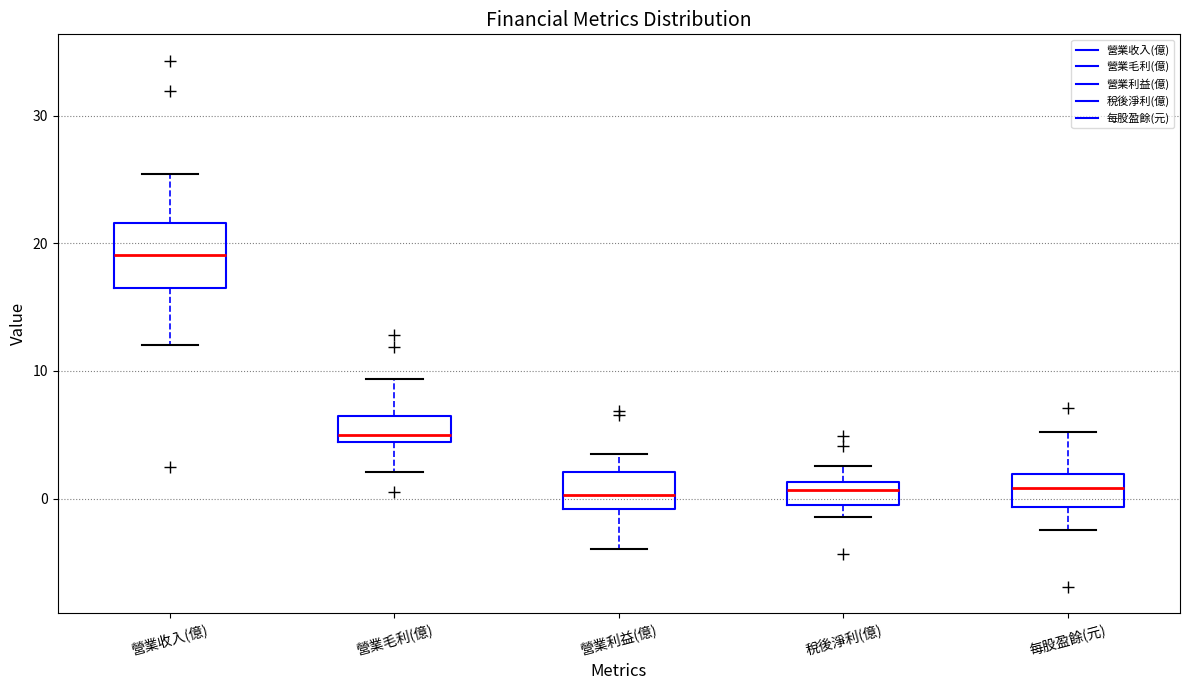

Where is the upper edge of the box for 每股盈餘(元) on the y-axis? The values are not printed on the chart, so give them approximately, as read against the axis.

2